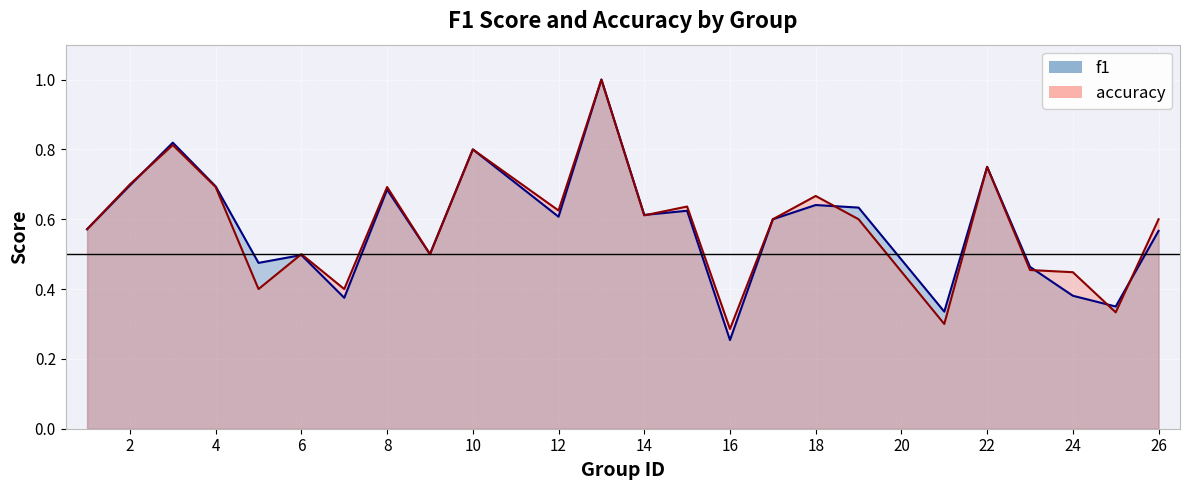

What is the total value across all series at 15?

1.3